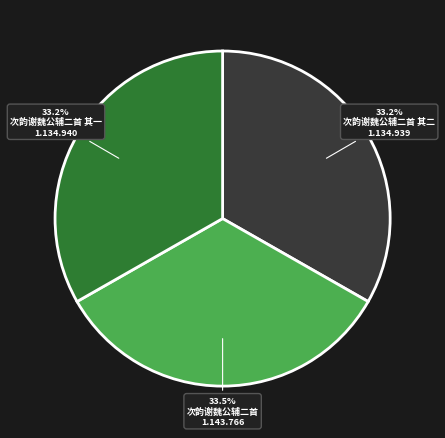

Does any single category account for the majority?

No